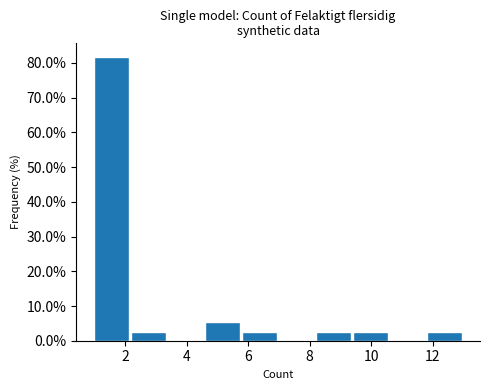

Reading left to right, transcribe this chart: for each bar, give the range it covers on the x-axis and its height. The values are not printed on the chart, so give them approximately, as read against the axis.

1.0 to 2.2: 82
2.2 to 3.4: 3
3.4 to 4.6: 0
4.6 to 5.8: 5
5.8 to 7.0: 3
7.0 to 8.2: 0
8.2 to 9.4: 3
9.4 to 10.6: 3
10.6 to 11.8: 0
11.8 to 13.0: 3